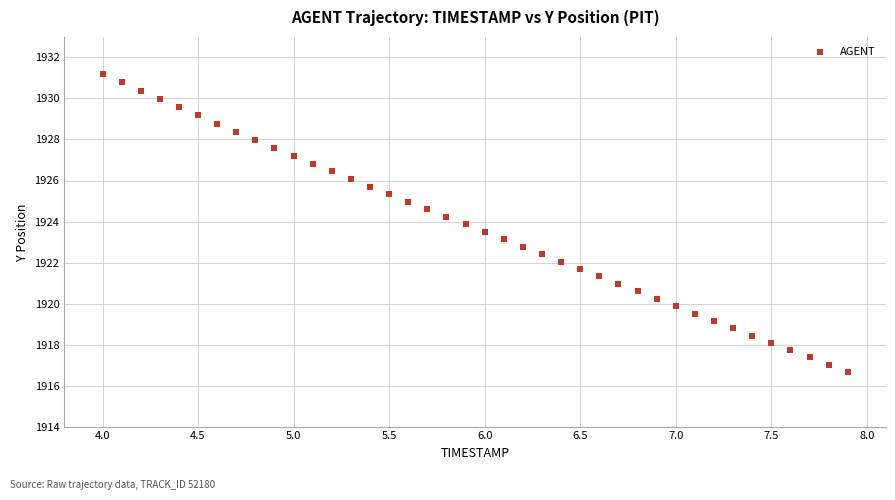

What is the range of X values (max minus min)?

3.9